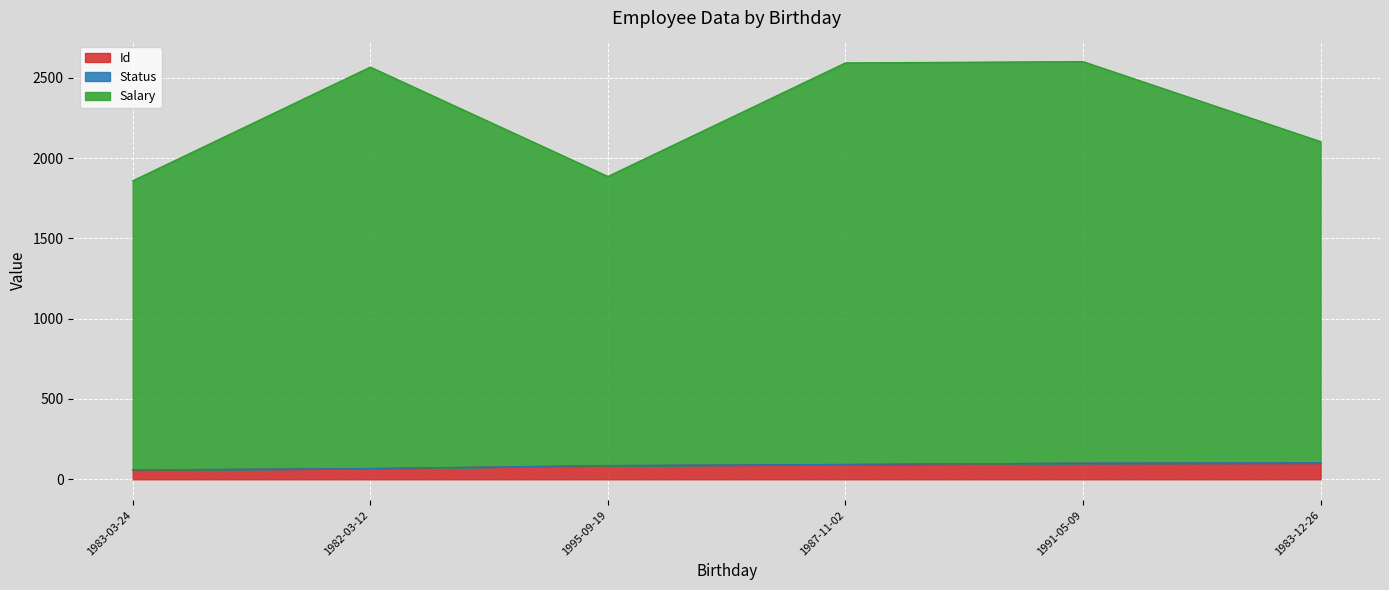

How many lines are shown in the chart?

3